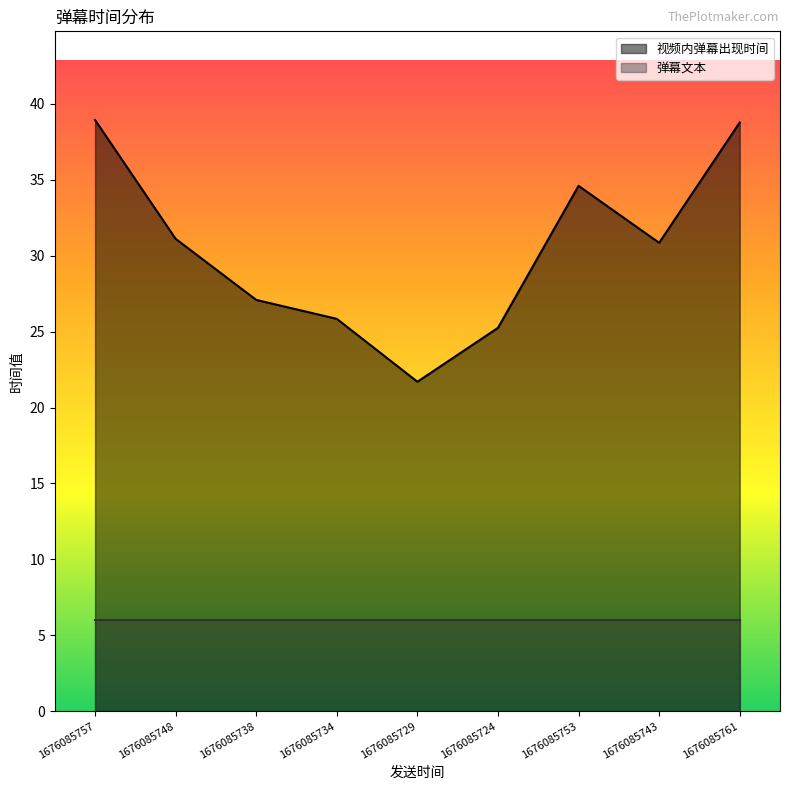

How many lines are shown in the chart?

2